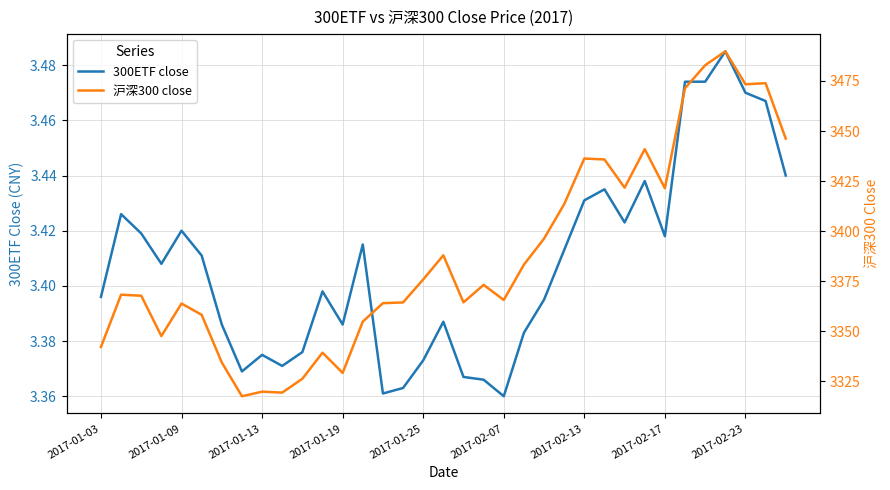

What is the sum of the 300ETF close values at 29 and 2017-02-17?

6.8